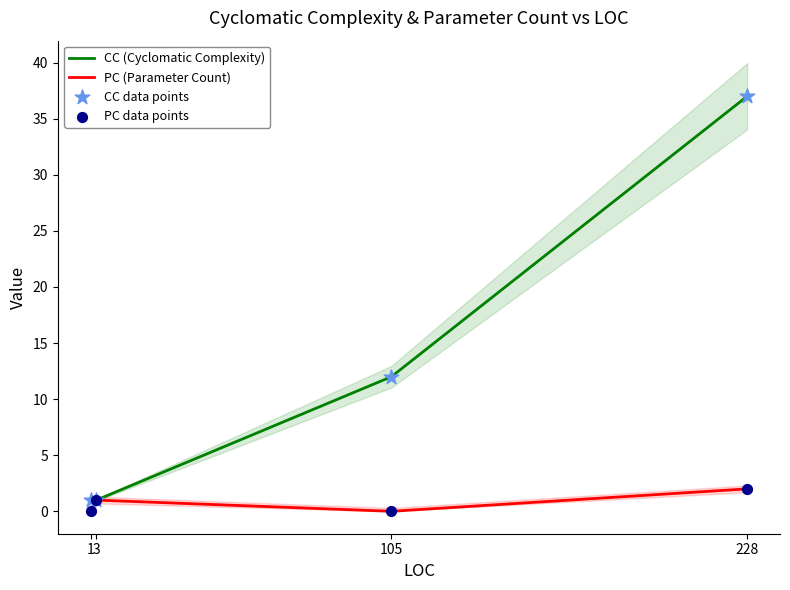

At how many categories does at least one series exceed 17?

1